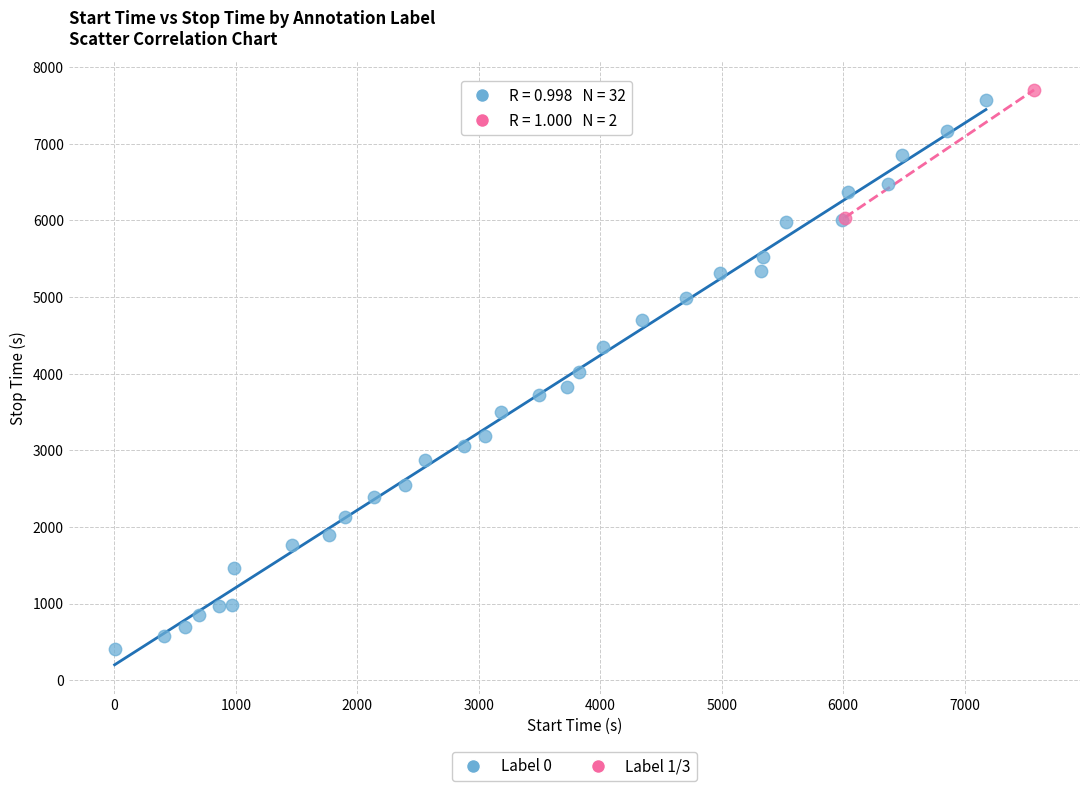

What are all the series names shown in the legend?

Label 0, Label 1/3